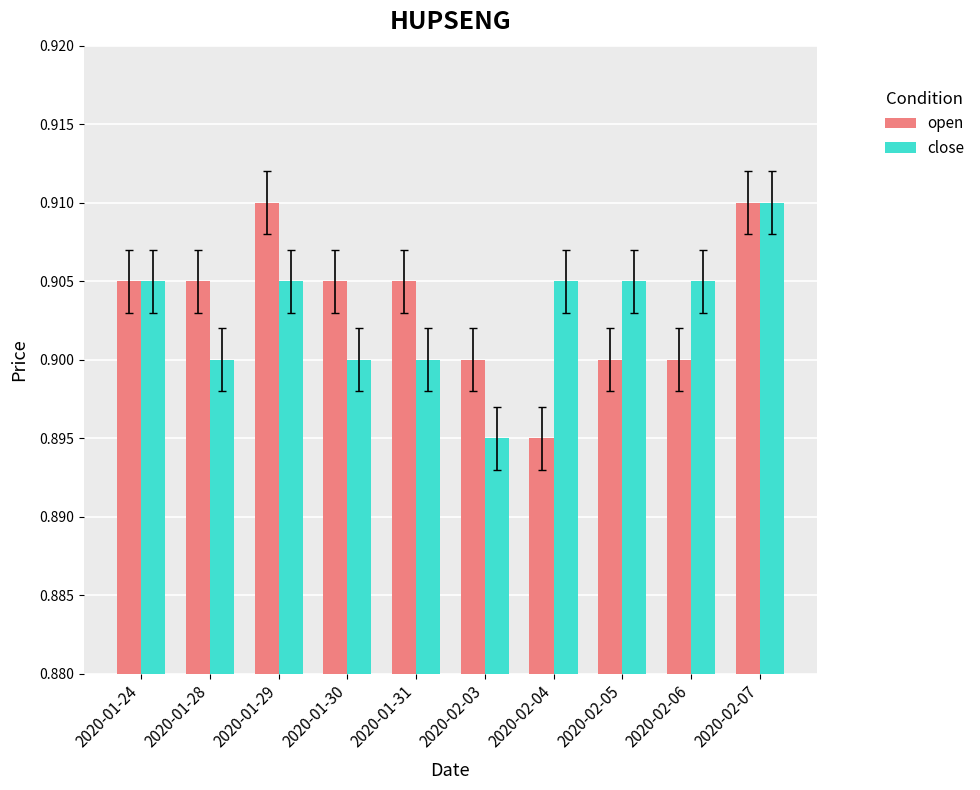

What is the label of the 5th bar from the right?

2020-02-03